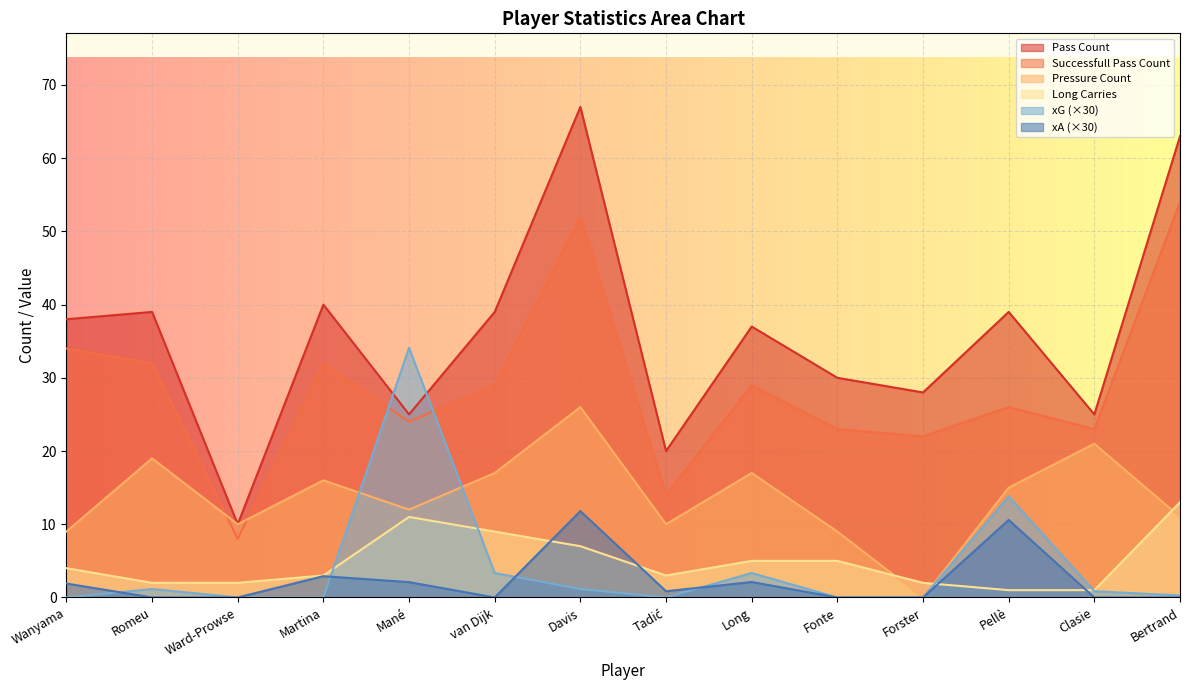

Which category has the lowest value in the successfull_pass_count series?

Ward-Prowse